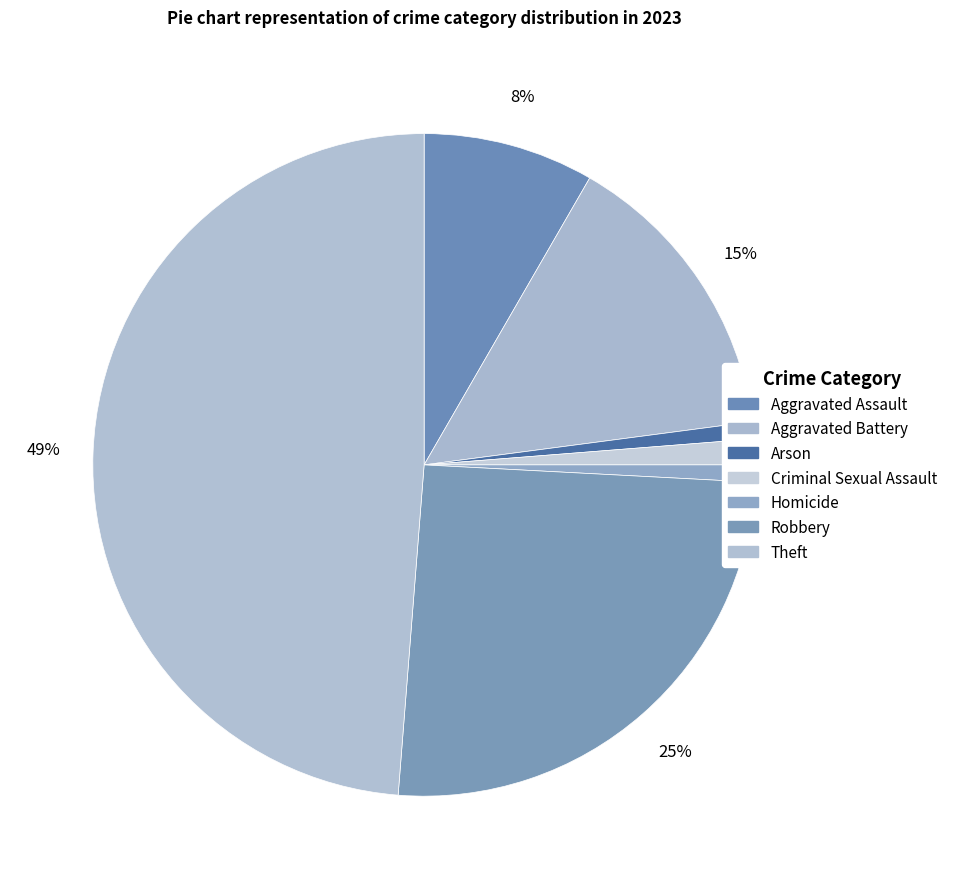

To the nearest percent, what percentage of the pie is Aggravated Assault?

8%